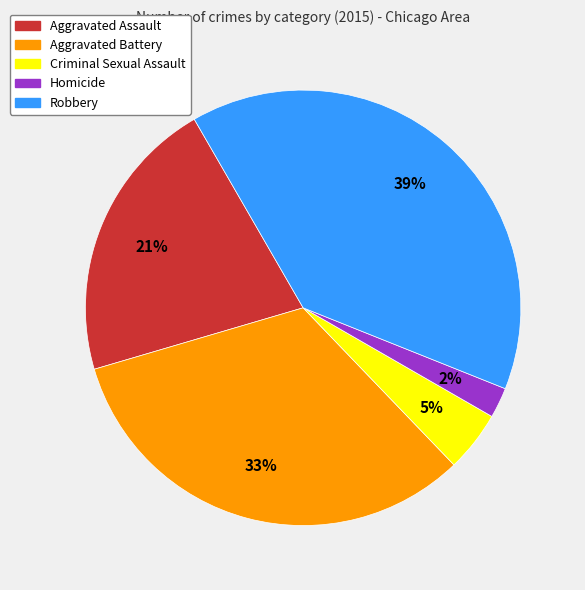

How many slices are in this pie chart?

5